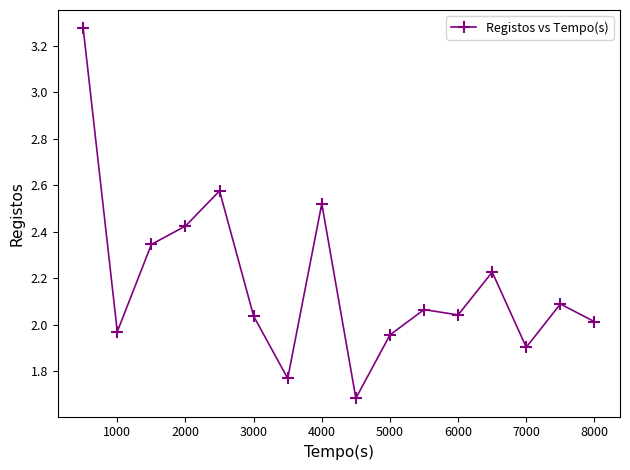

What is the difference between the maximum and minimum values?

1.6